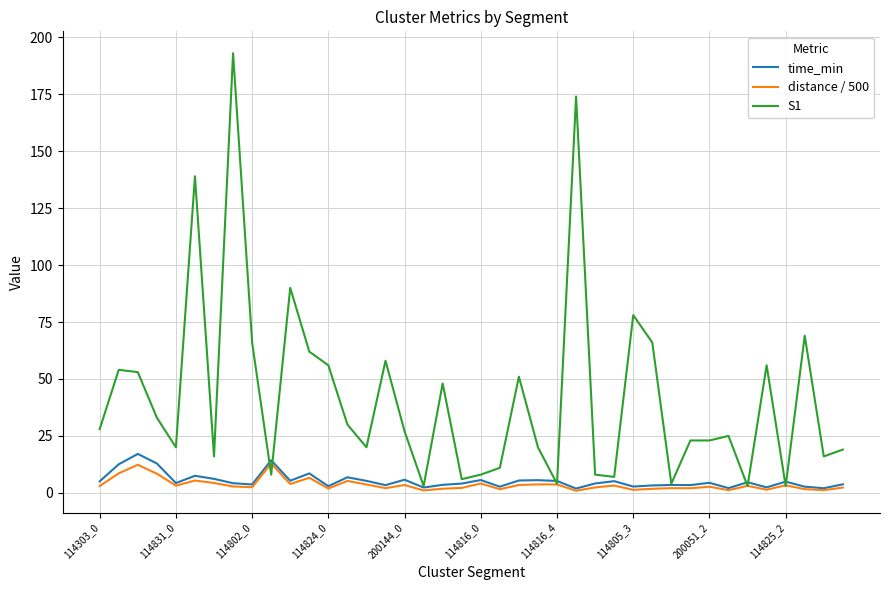

What is the difference between the maximum and minimum values in the distance / 500 series?

12.0